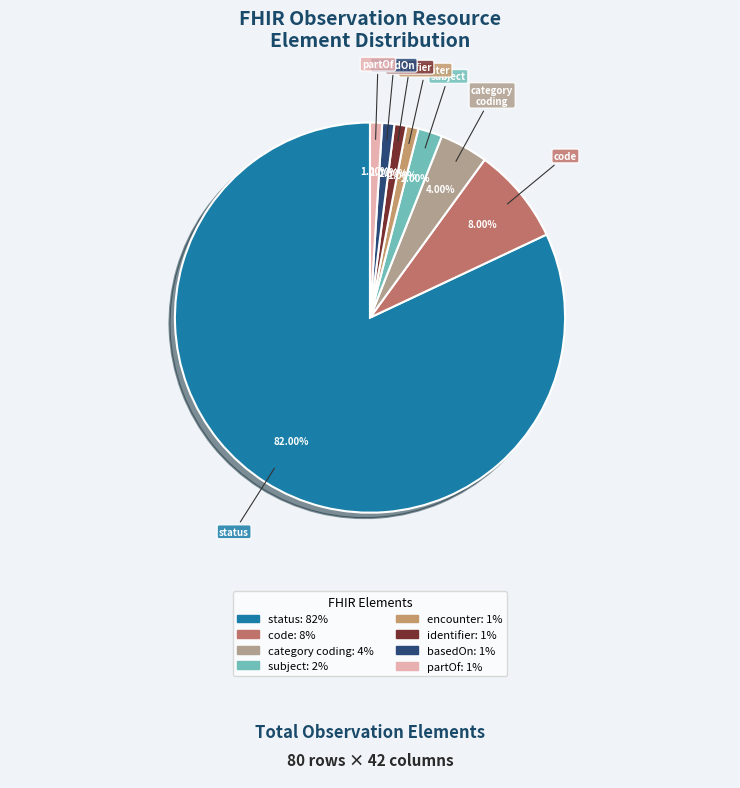

Count the number of slices in the pie.

8